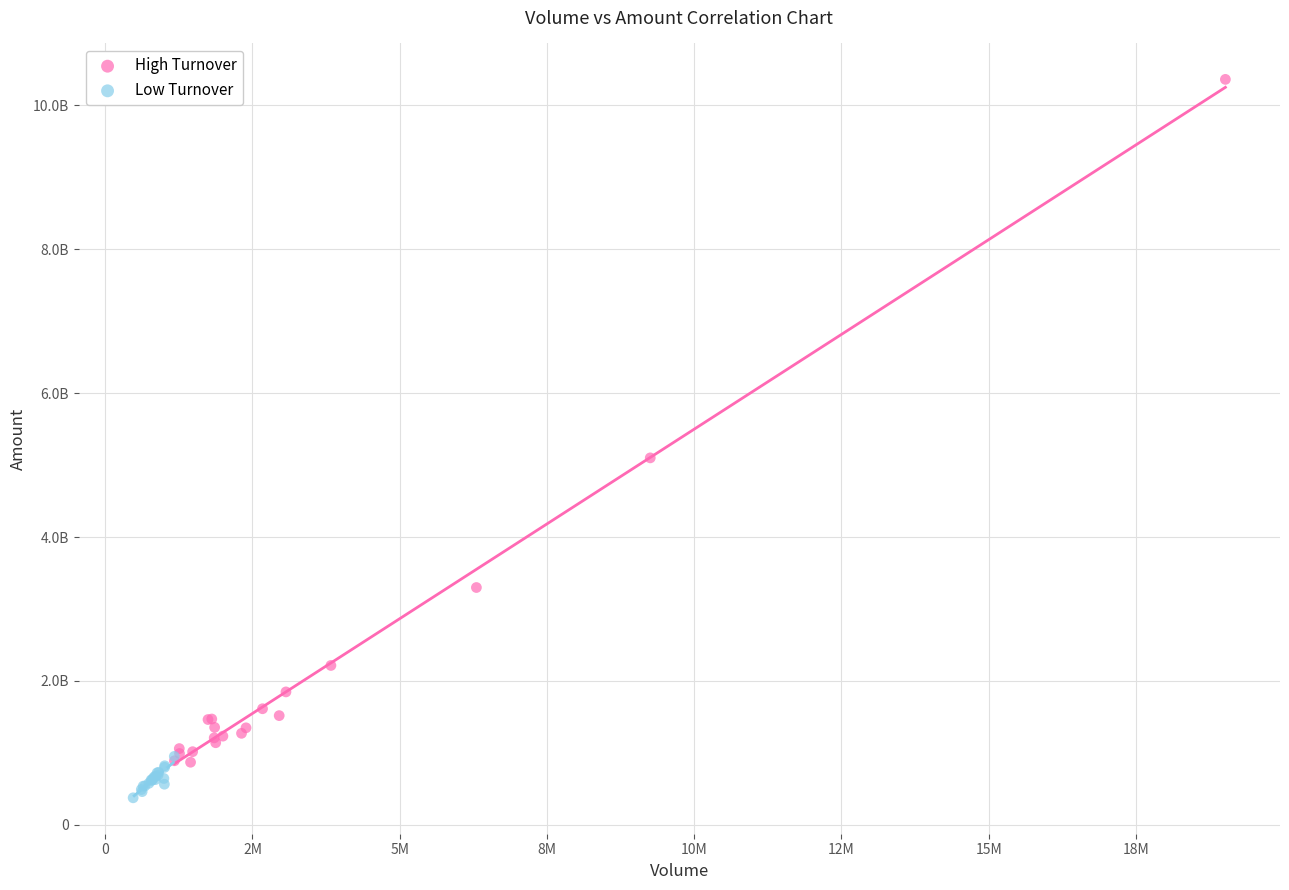

What are all the series names shown in the legend?

High Turnover, Low Turnover